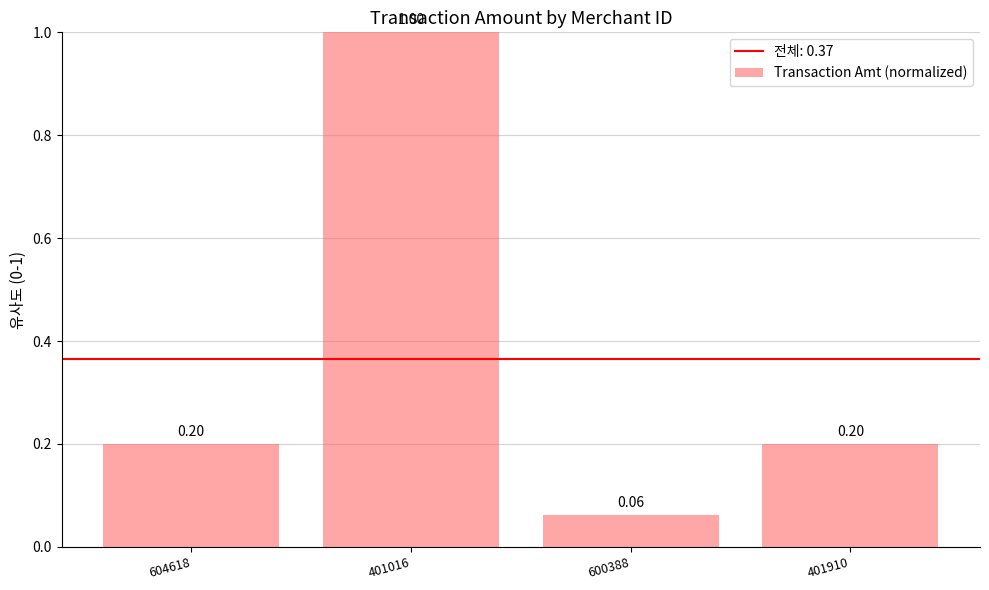

How many bars are there in total?

4